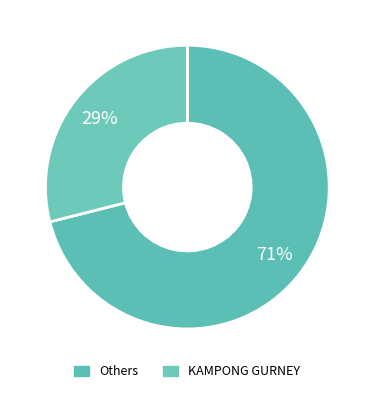

Count the number of slices in the pie.

2